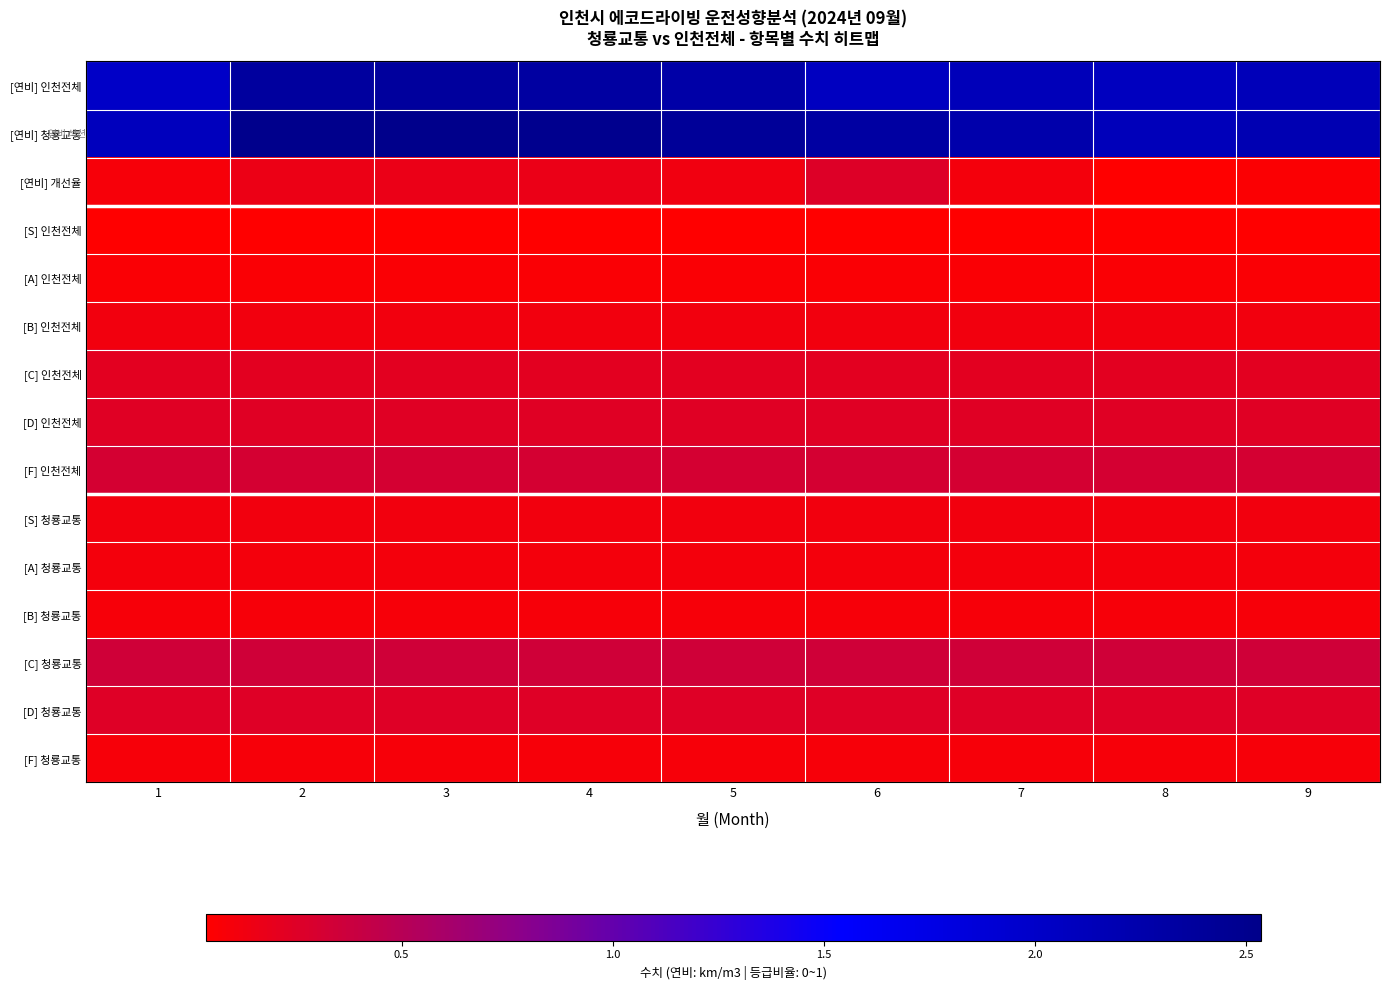

Which series has the largest range (max minus min)?

[연비] 청룡교통